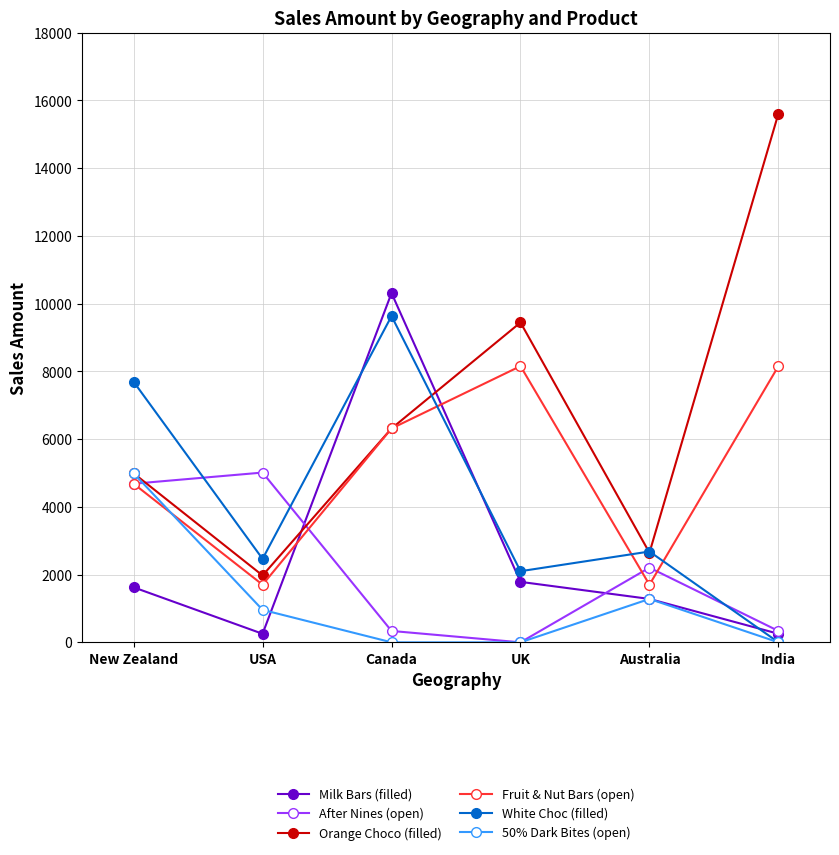

Reading left to right, transcribe all the data shown in this chart.

Milk Bars (filled): New Zealand=1624	USA=252	Canada=10311	UK=1785	Australia=1281	India=252
After Nines (open): New Zealand=4683	USA=5012	Canada=336	UK=0	Australia=2205	India=336
Orange Choco (filled): New Zealand=4991	USA=1974	Canada=6314	UK=9443	Australia=2646	India=15610
Fruit & Nut Bars (open): New Zealand=4683	USA=1701	Canada=6314	UK=8155	Australia=1701	India=8155
White Choc (filled): New Zealand=7693	USA=2464	Canada=9632	UK=2100	Australia=2681	India=0
50% Dark Bites (open): New Zealand=4991	USA=959	Canada=0	UK=0	Australia=1281	India=0